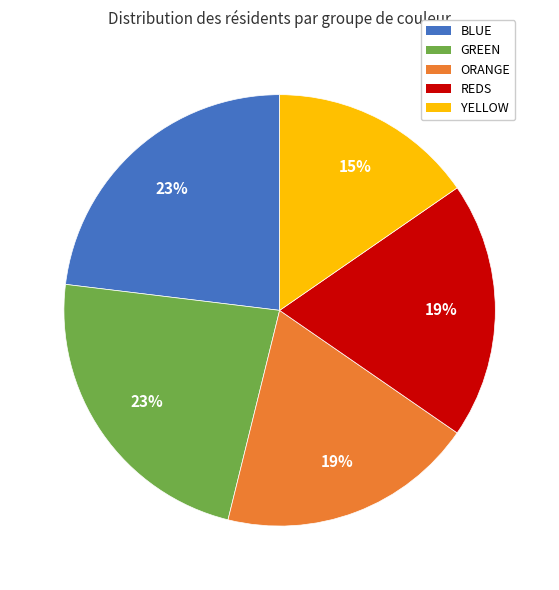

The REDS slice represents 29% of the pie. True or false?

False